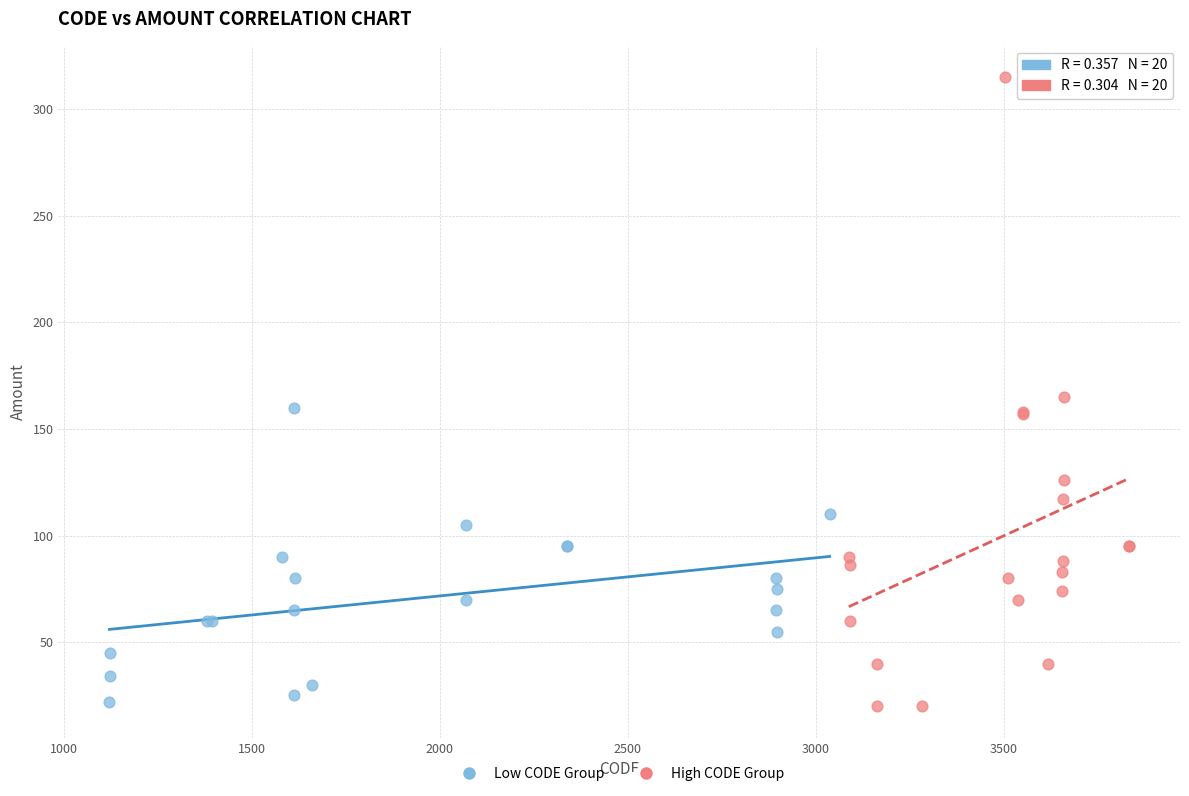

Which series reaches the maximum Y coordinate?

High CODE Group